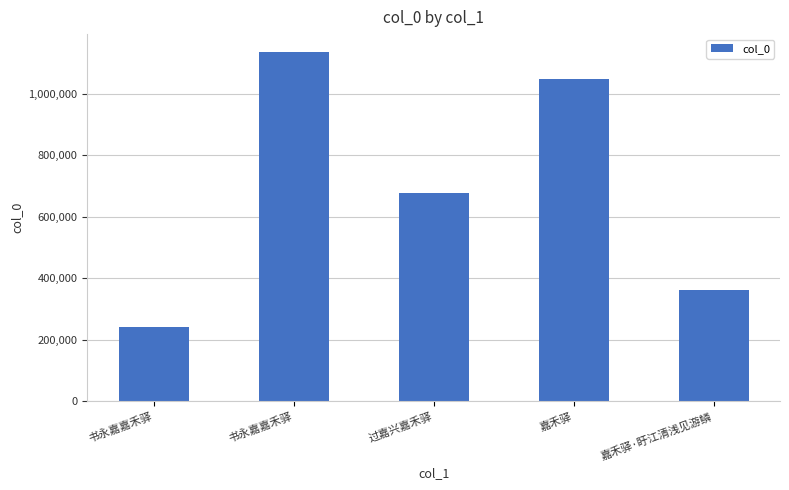

True or false: the data shows 496538 at 嘉禾驿·盱江清浅见游鳞.

False